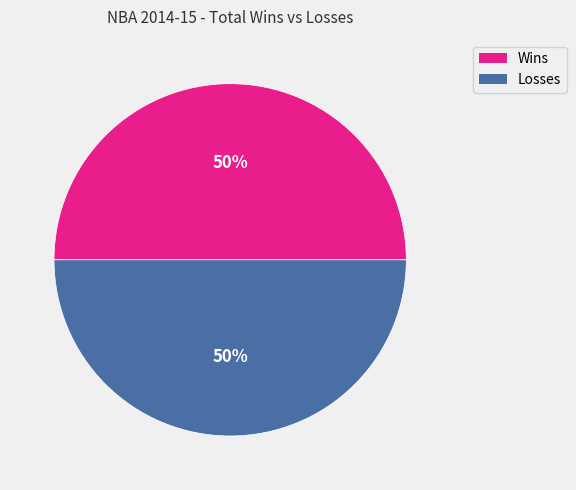

How many segments does this pie chart have?

2